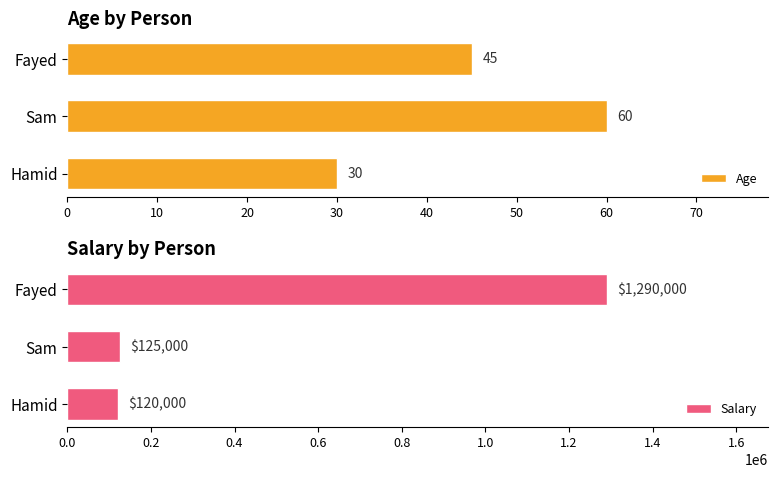

What is the lowest value of the Salary series?

120000